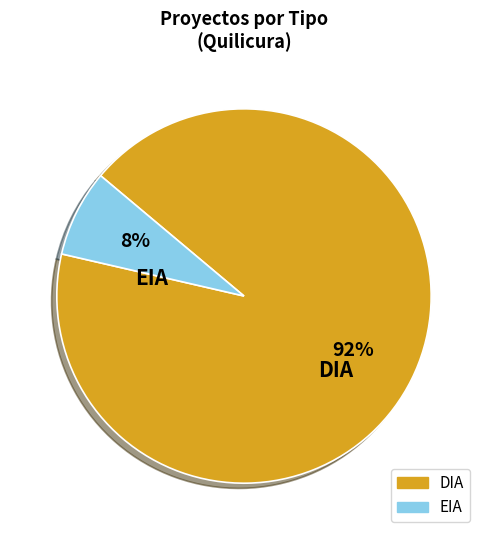

The DIA slice represents 83% of the pie. True or false?

False